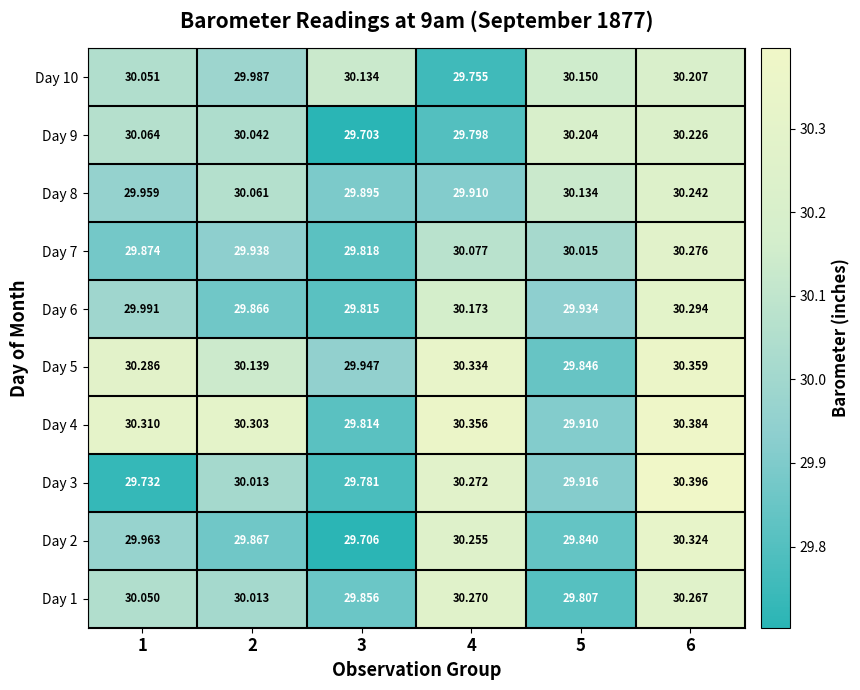

Is the value of Day 7 at 6 greater than the value of Day 1 at 4?

Yes